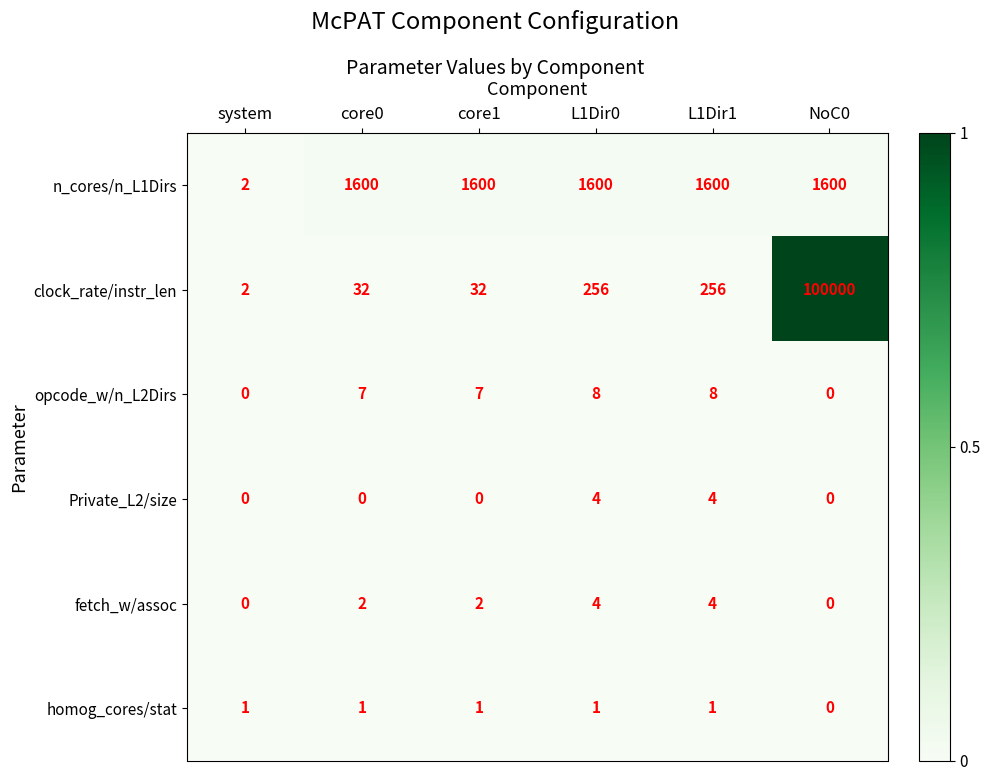

At which category is the sum across all series the highest?

NoC0